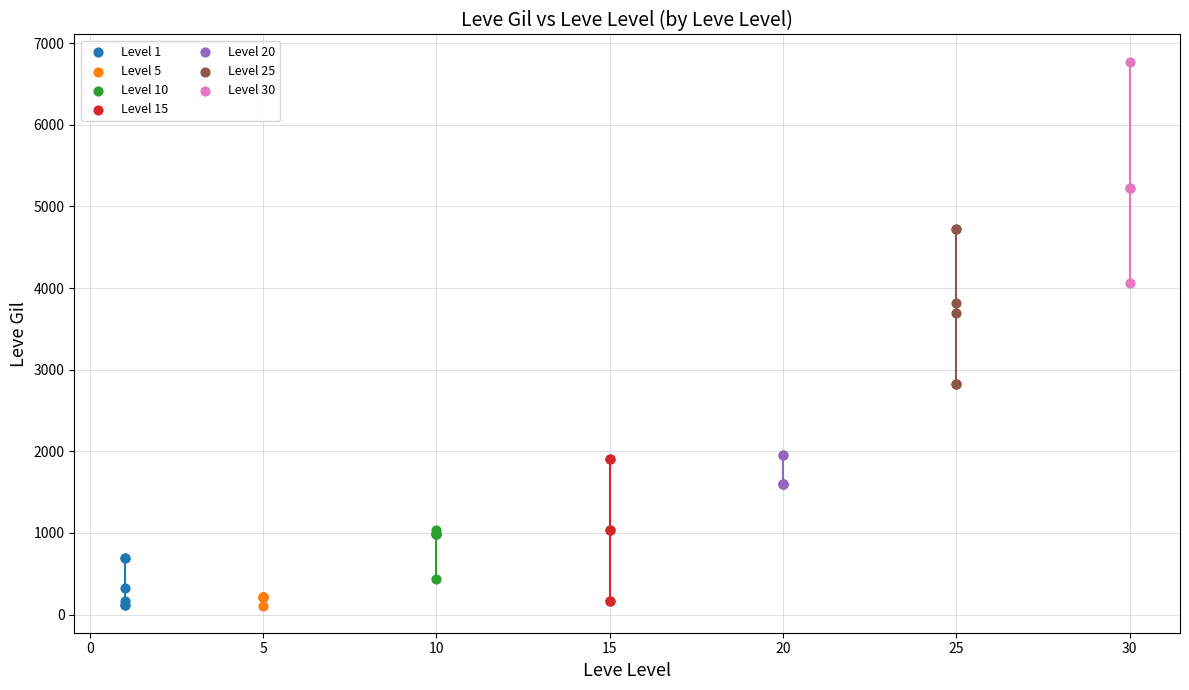

Which series has the largest Y range (max minus min)?

Level 30